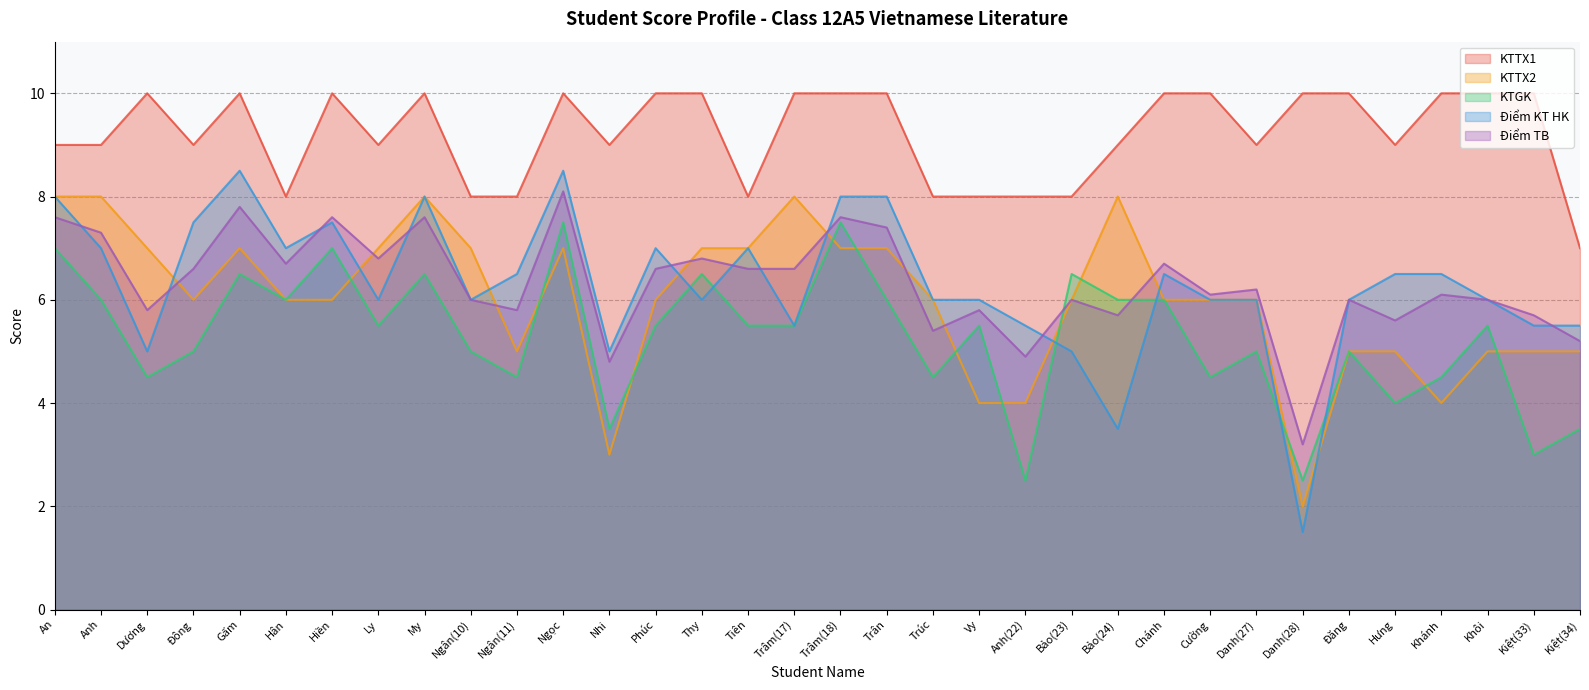

What position from the left is Tiên?

16